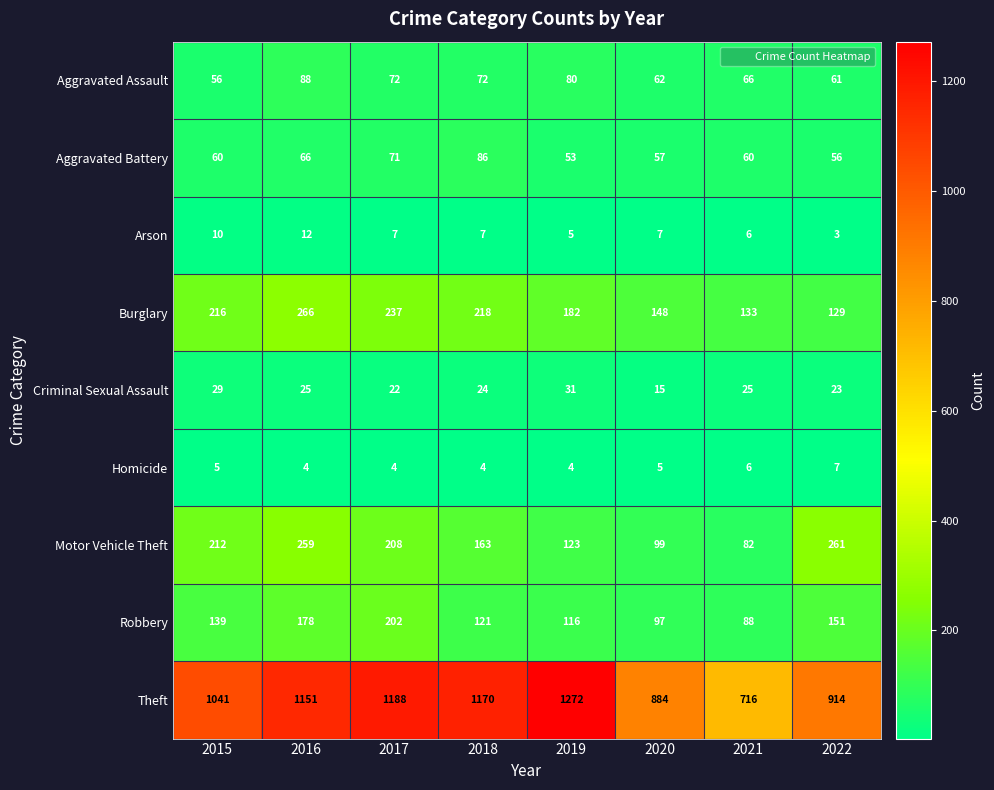

Which category has the highest value in the Burglary series?

2016